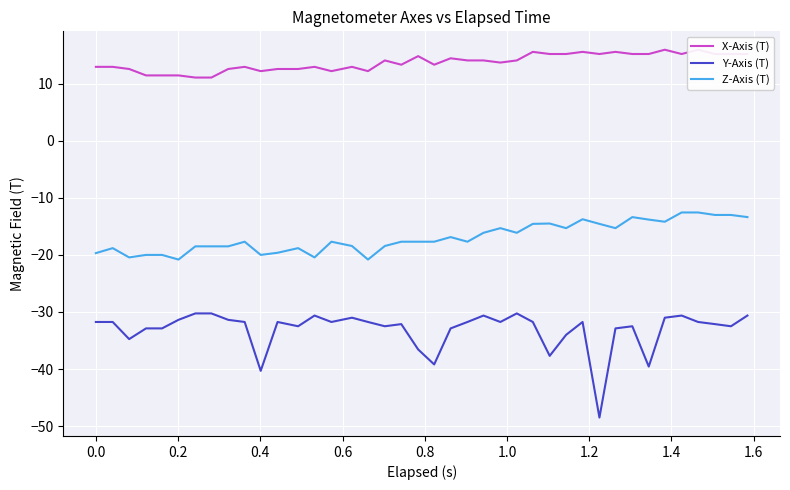

True or false: Y-Axis (T) and Z-Axis (T) cross at least once.

False